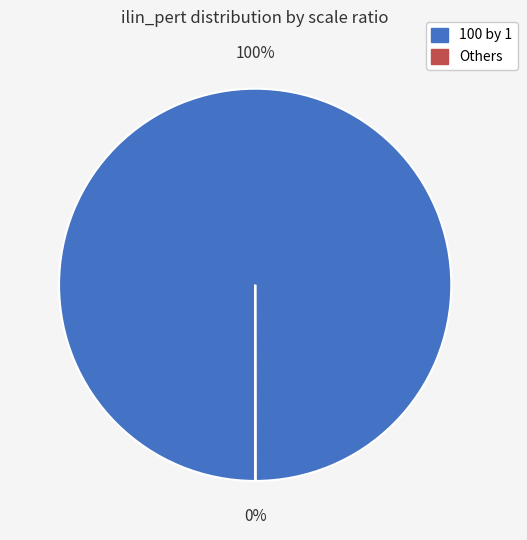

Is there any slice that represents more than half of the pie?

Yes